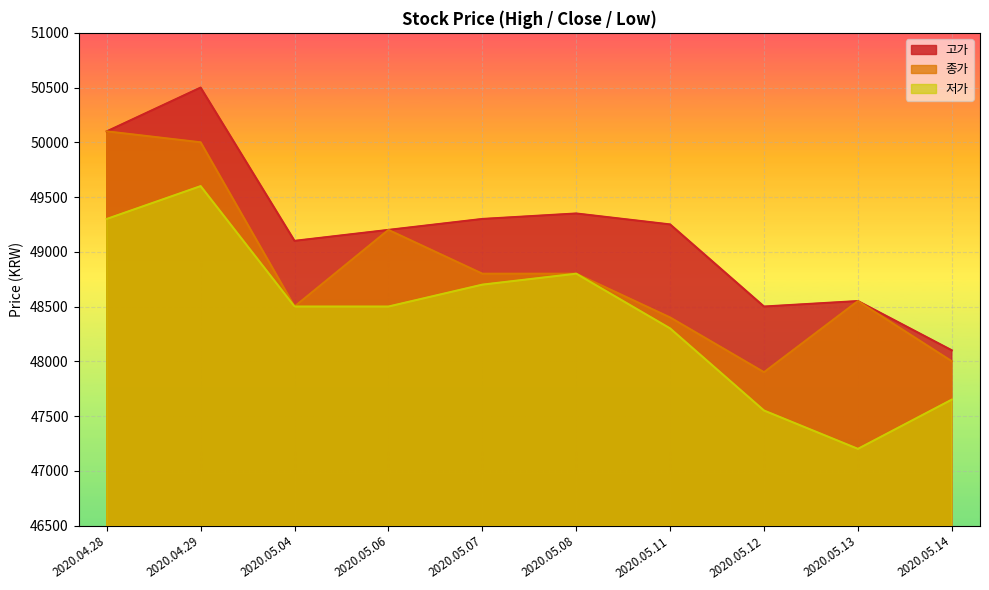

True or false: 종가 and 저가 cross at least once.

False